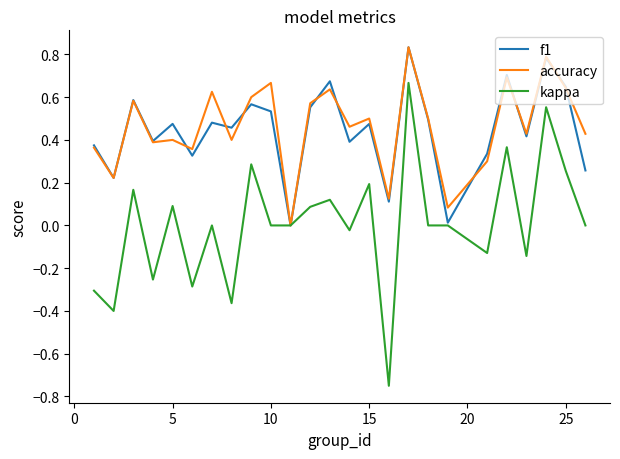

Which series has the largest range (max minus min)?

kappa